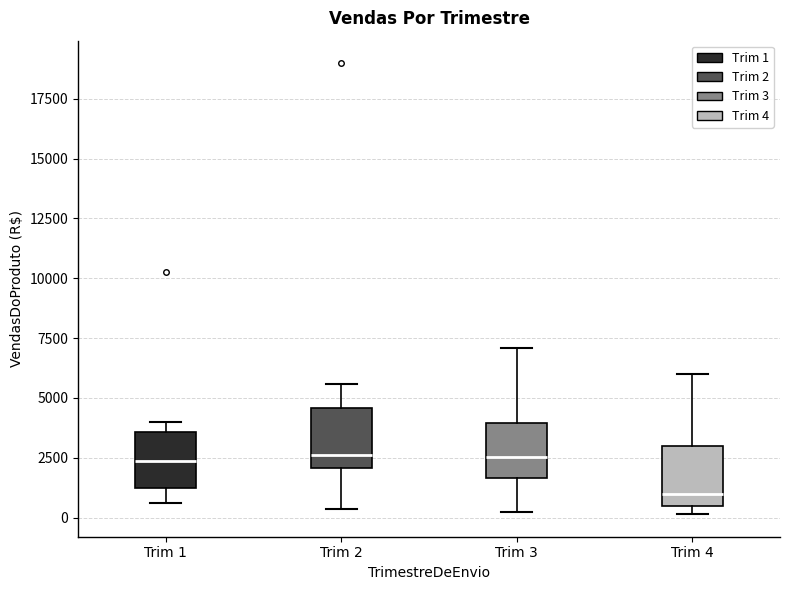

Where does the median line of the box for Trim 1 sit on the y-axis? The values are not printed on the chart, so give them approximately, as read against the axis.

2500